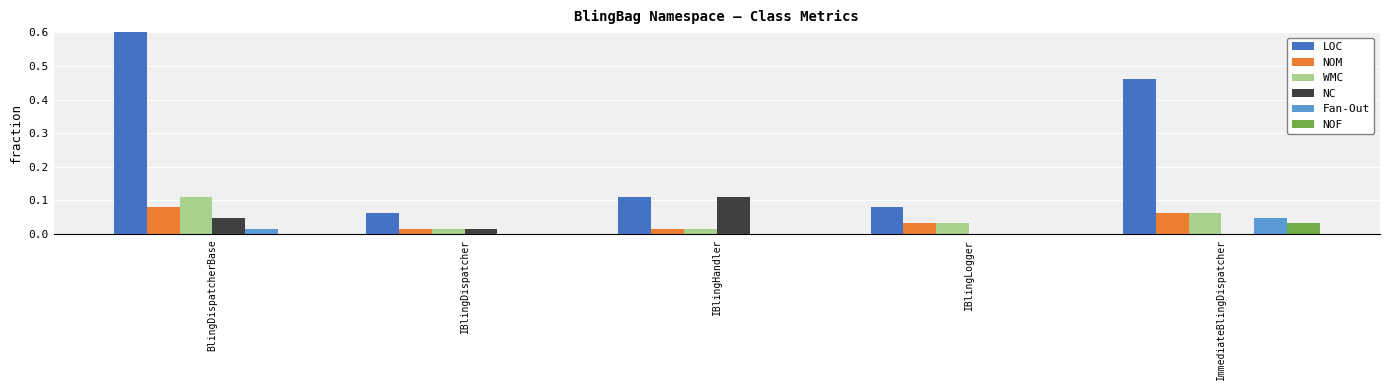

List the labels in order of NC value, smallest first.

IBlingLogger, ImmediateBlingDispatcher, IBlingDispatcher, BlingDispatcherBase, IBlingHandler